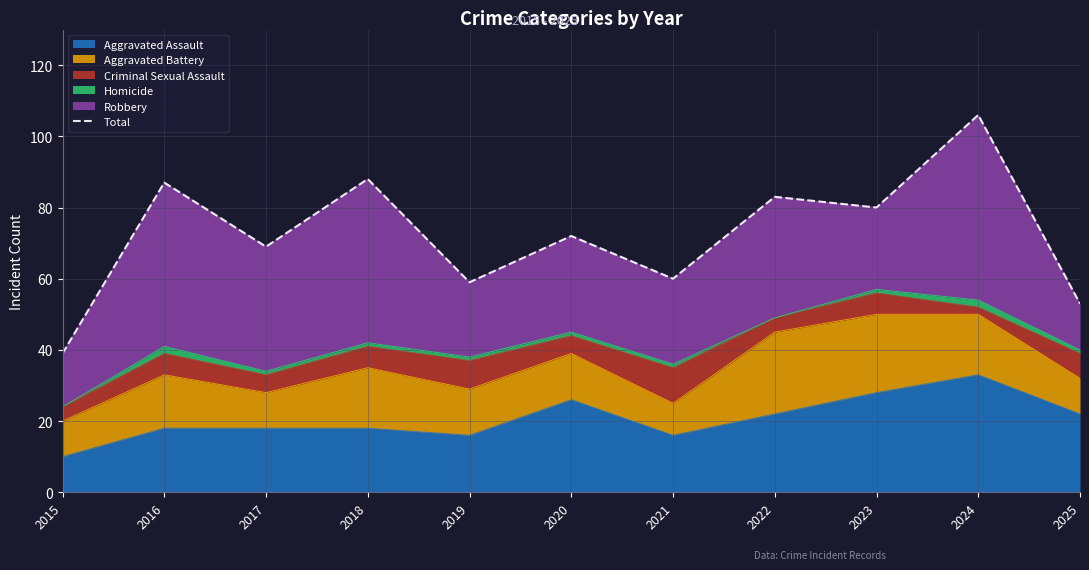

Rank the categories by value from lowest to highest.

2015, 2025, 2019, 2021, 2017, 2020, 2023, 2022, 2016, 2018, 2024